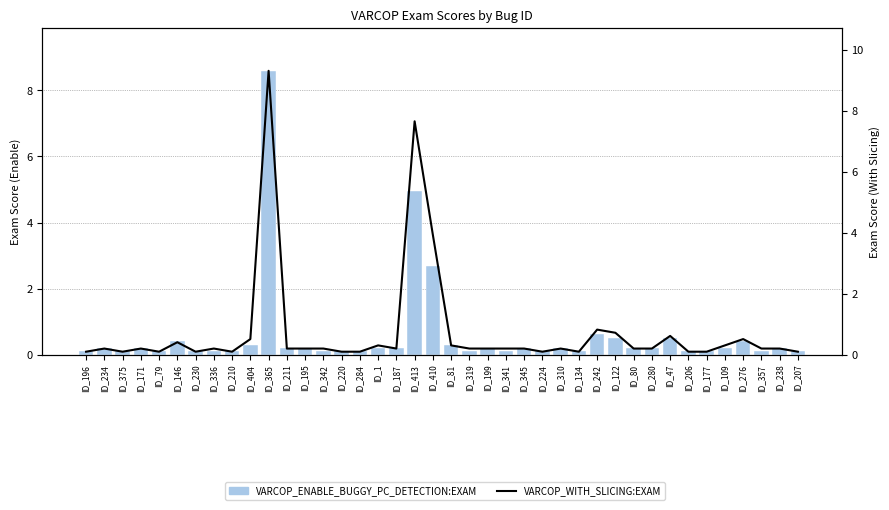

What is the label of the 34th bar from the left?

ID_206